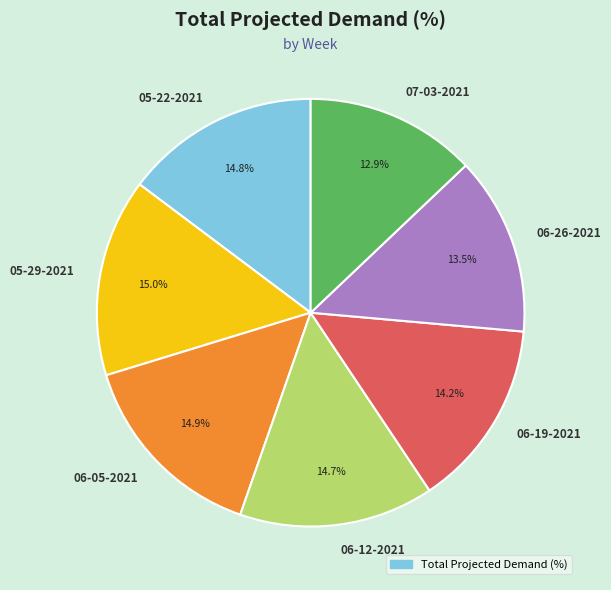

Combined, do 06-05-2021 and 07-03-2021 account for over 50%?

No